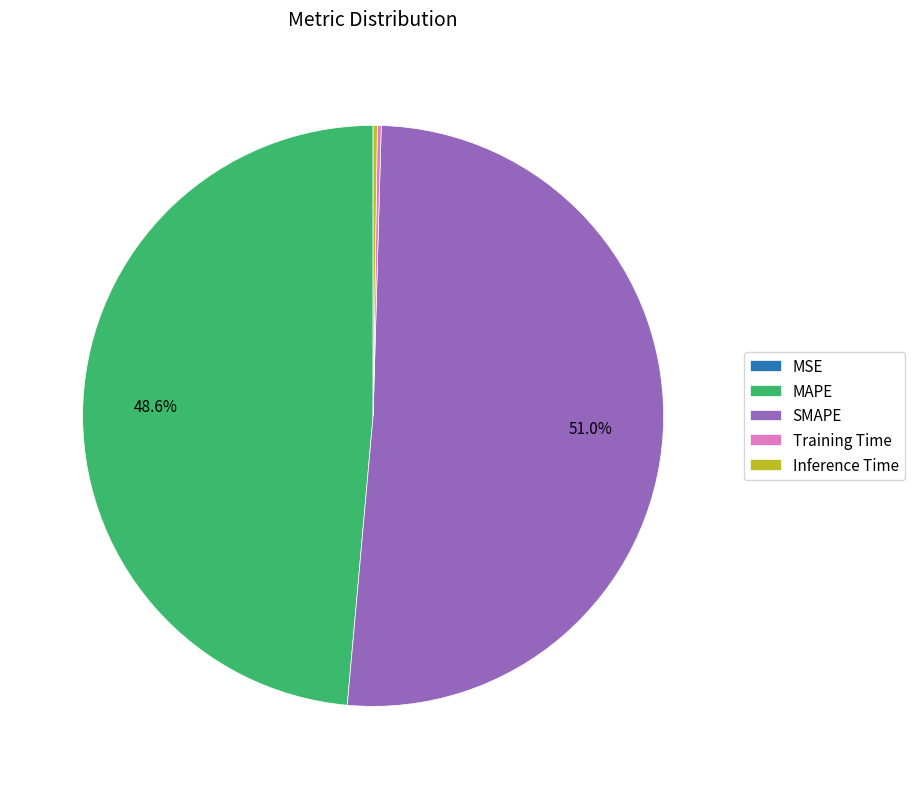

Which slice represents more than half of the pie?

SMAPE